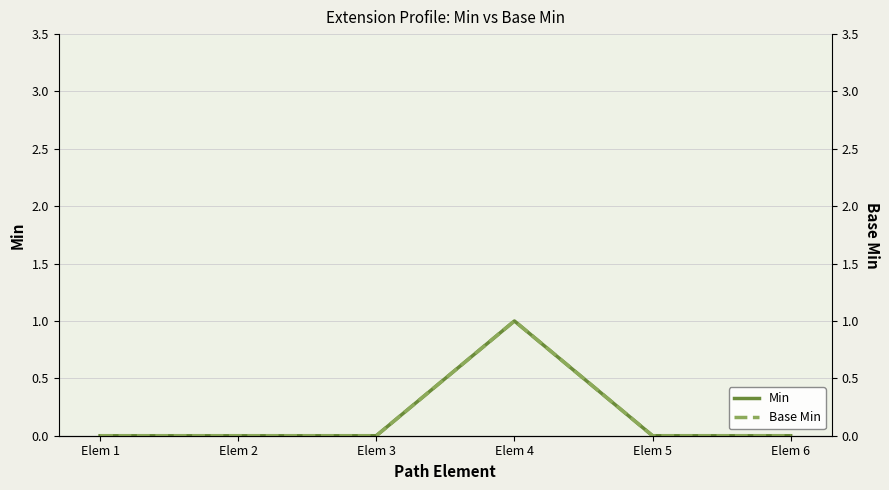

True or false: Min and Base Min cross at least once.

False